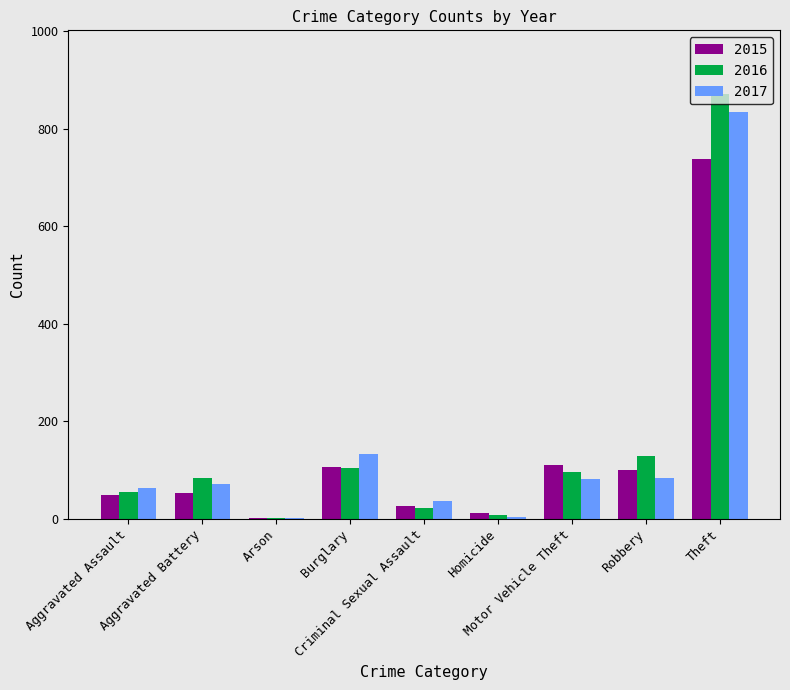

How many groups of bars are there?

9